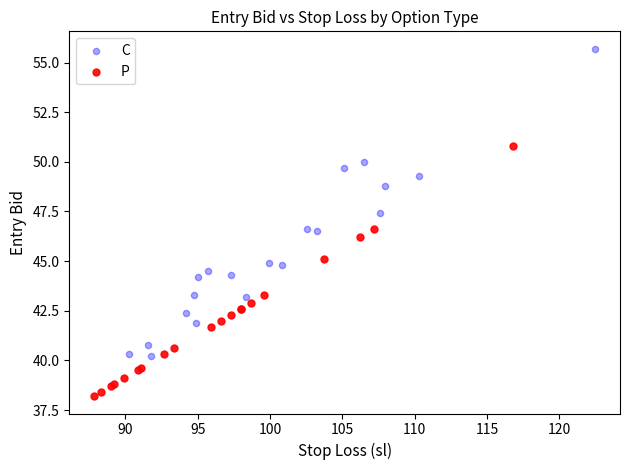

Which series has the widest spread of Y values?

C